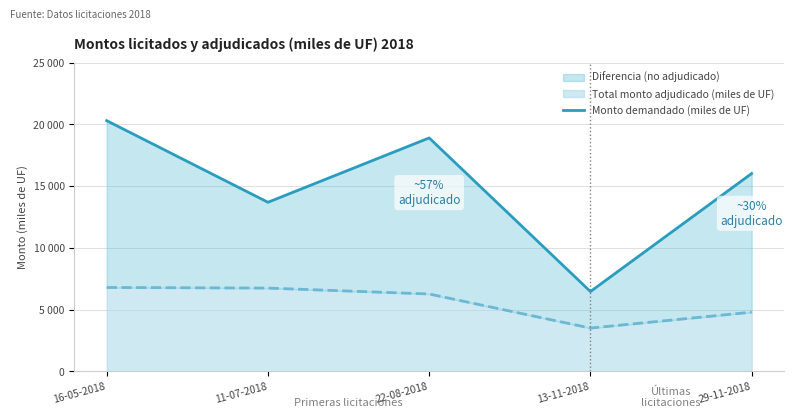

Rank the categories by value from lowest to highest.

13-11-2018, 11-07-2018, 29-11-2018, 22-08-2018, 16-05-2018